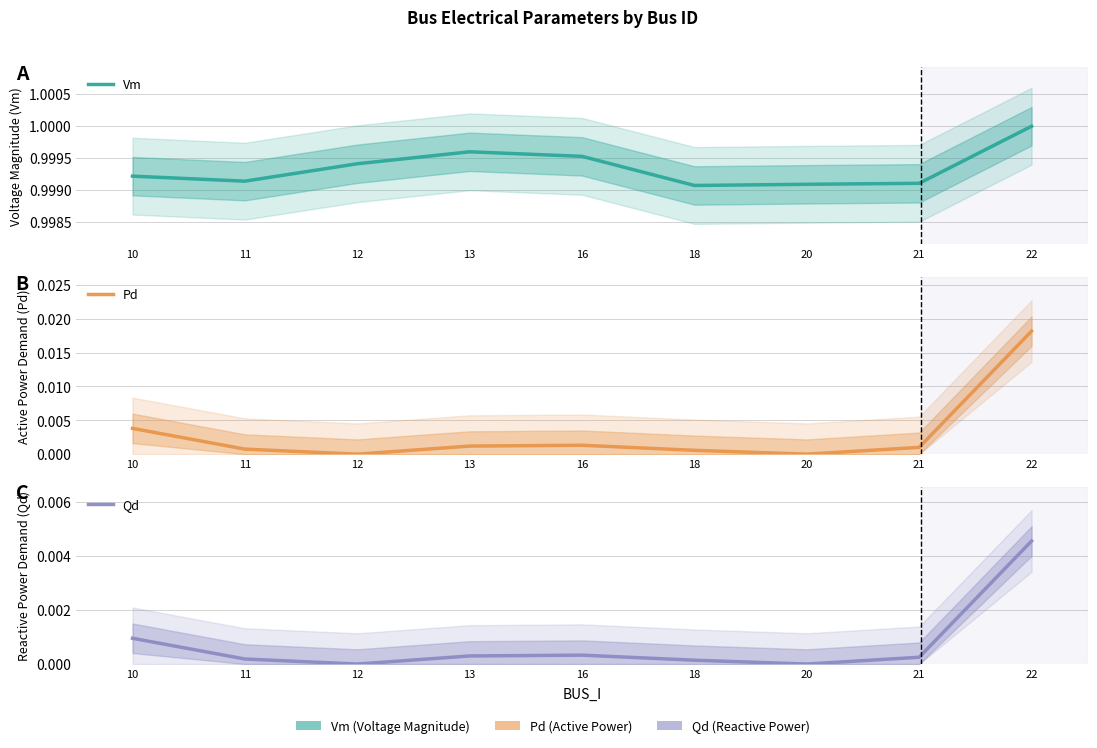

True or false: Qd and Vm intersect in this chart.

False